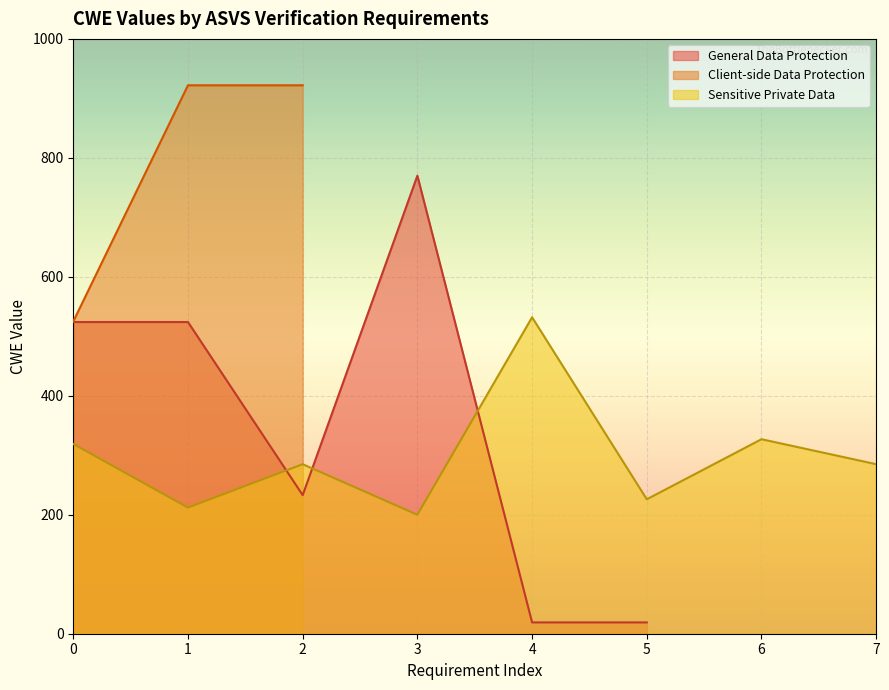

What is the value of the General Data Protection point at the 2nd from the left?

524